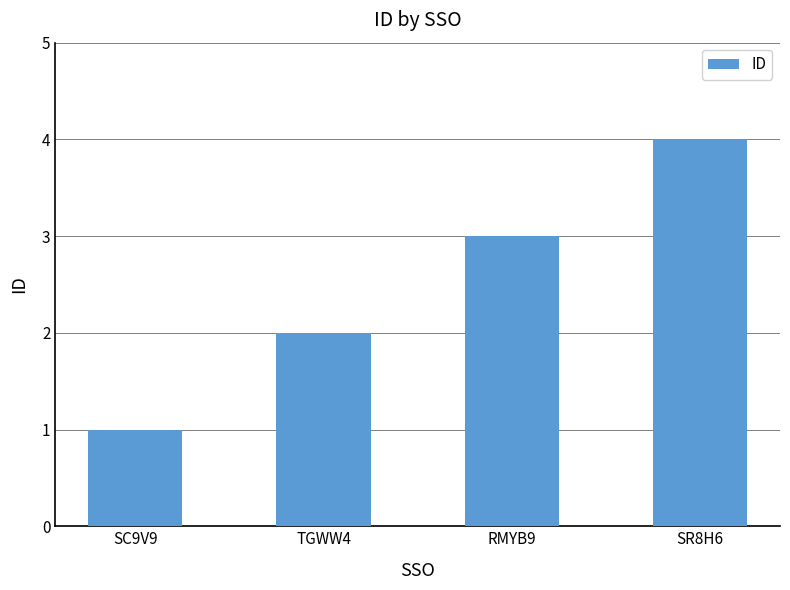

Which label corresponds to the largest value in the chart?

SR8H6